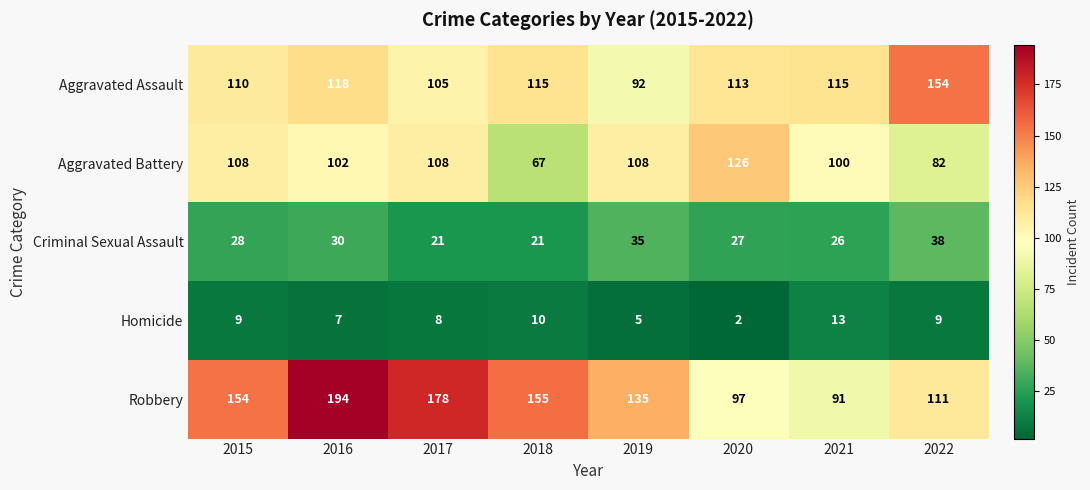

Rank the series by their maximum value, from highest to lowest.

Robbery, Aggravated Assault, Aggravated Battery, Criminal Sexual Assault, Homicide